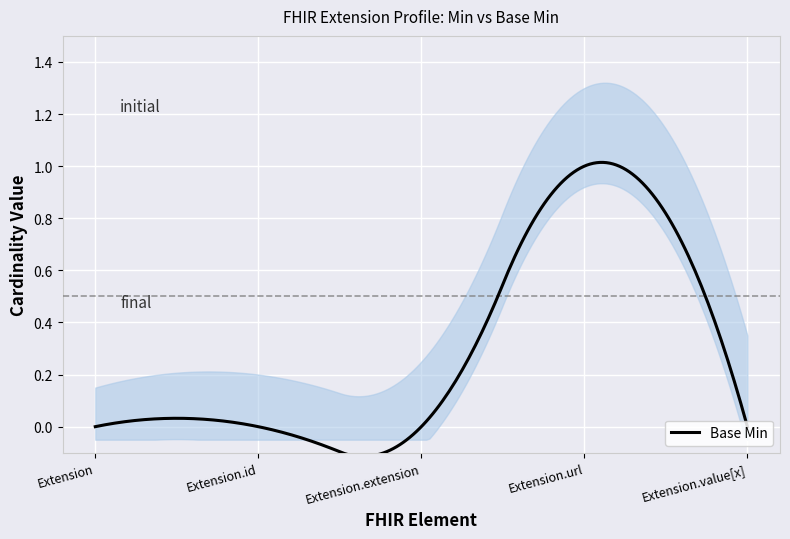

Reading left to right, what are all the values shown in this chart?

Min: 0	0	0	1	0
Base Min: 0	0	0	1	0